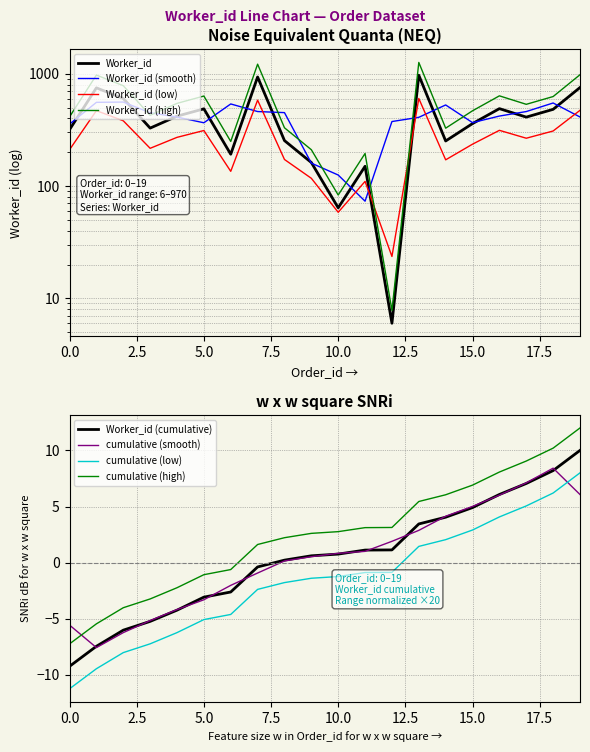

List the labels in order of value, smallest first.

12, 10, 11, 9, 6, 14, 8, 0, 3, 15, 17, 4, 18, 5, 16, 2, 1, 19, 7, 13